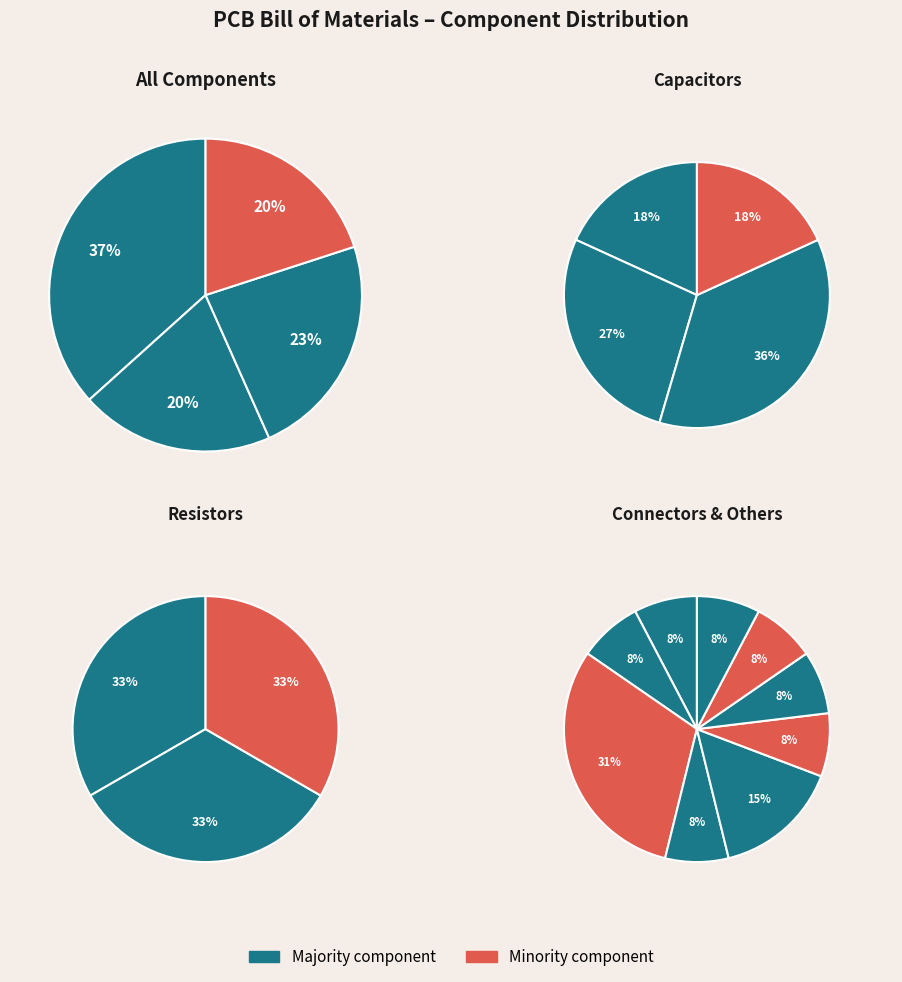

Is it true that HEADER-1X23 is 16% of the pie?

False